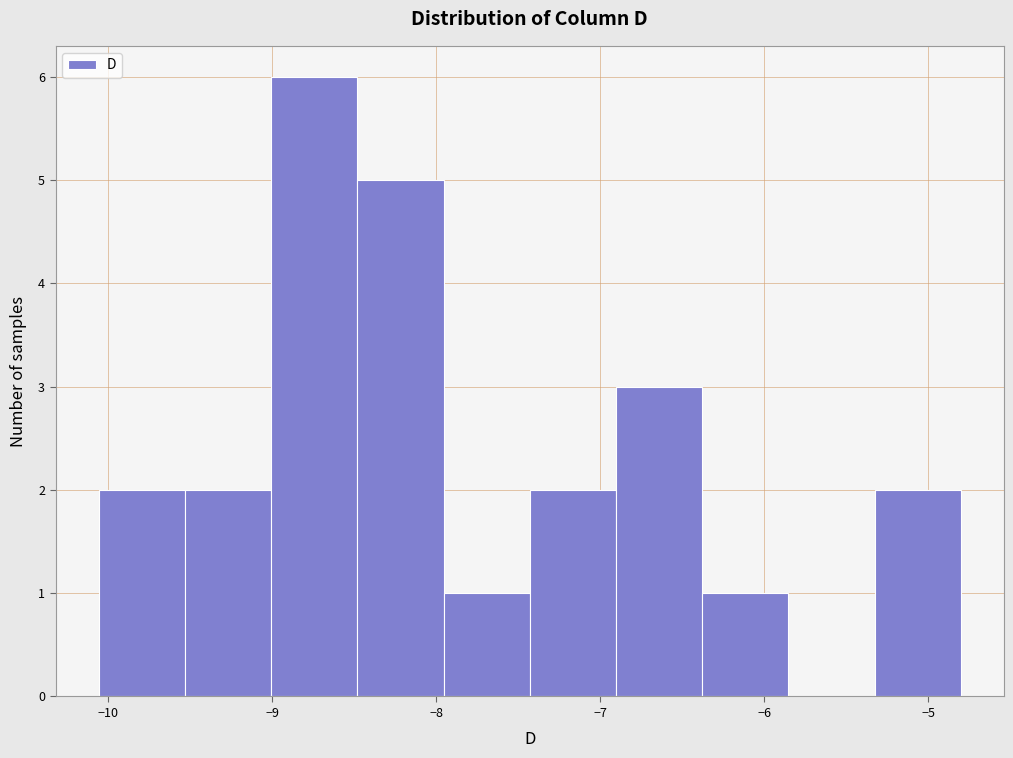

Which range on the x-axis has the tallest bar?

-9.0 to -8.5